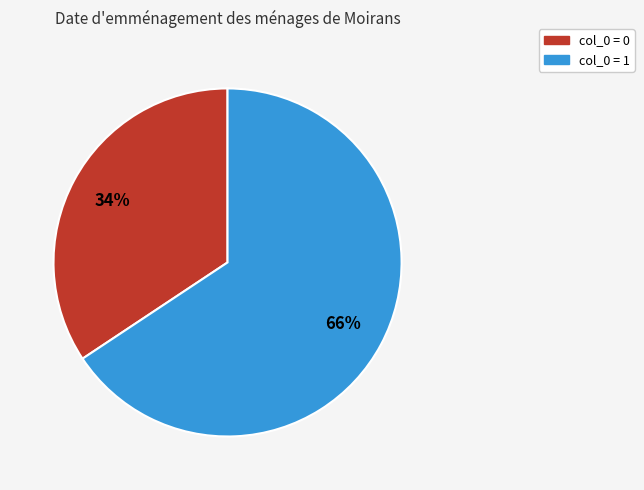

To the nearest percent, what is the average slice percentage?

50%